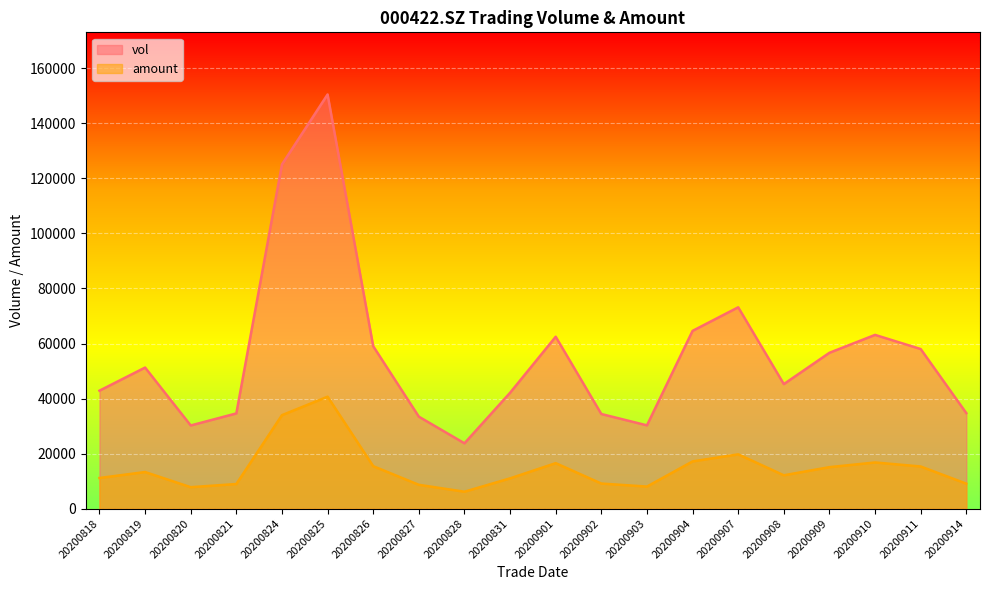

Between 20200818 and 20200914, which series saw the biggest shift?

vol